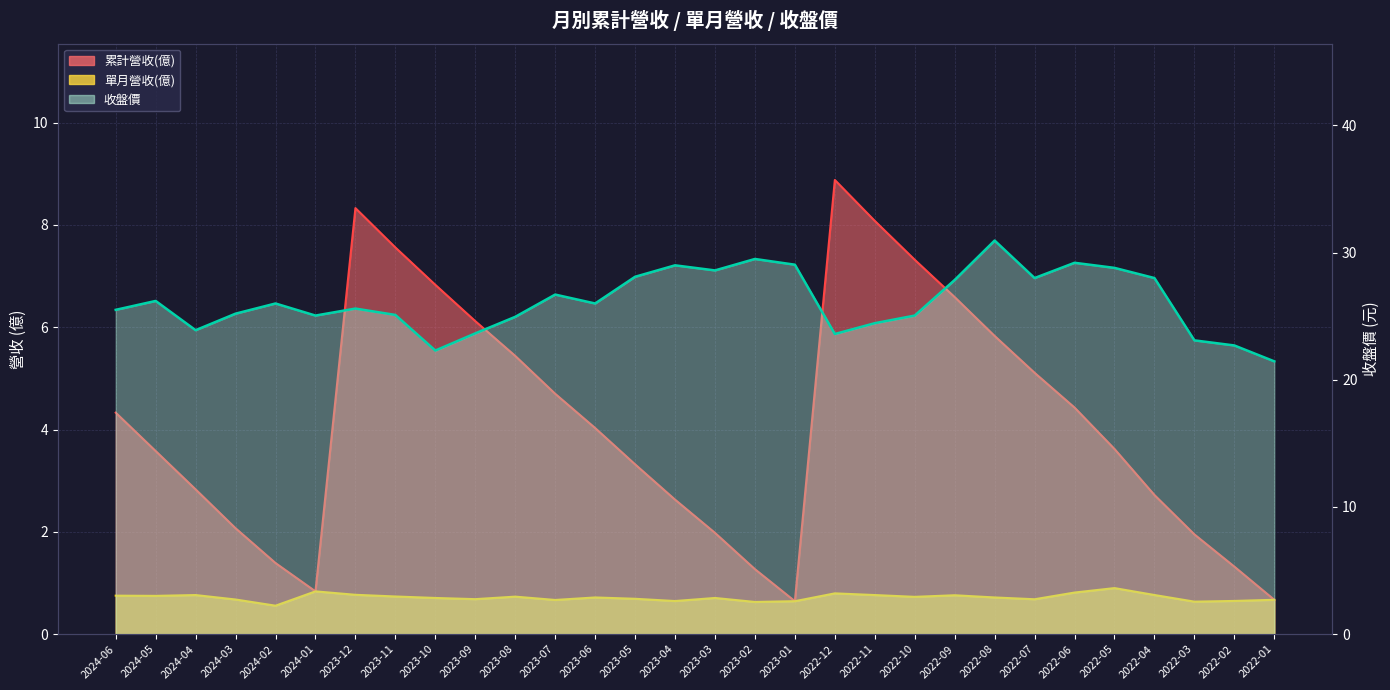

Count the number of categories in the chart.

30